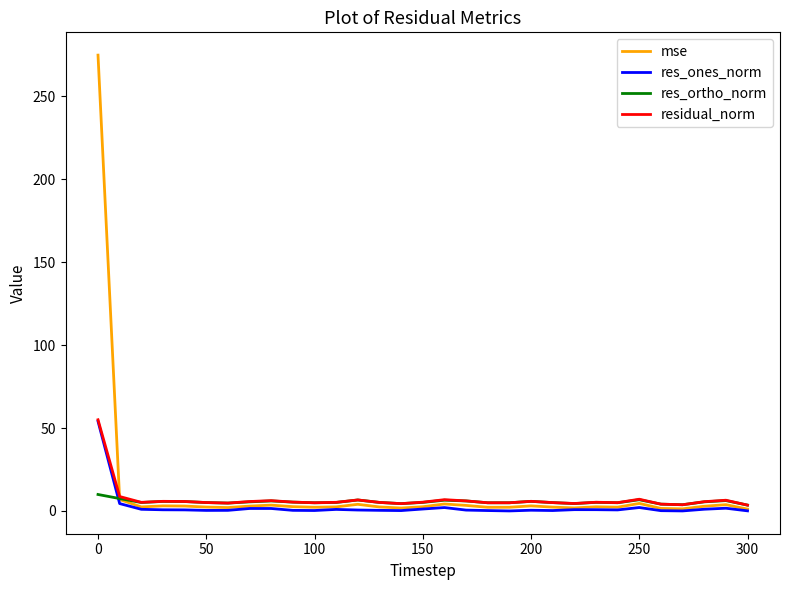

What is the maximum value shown in the chart?

274.8